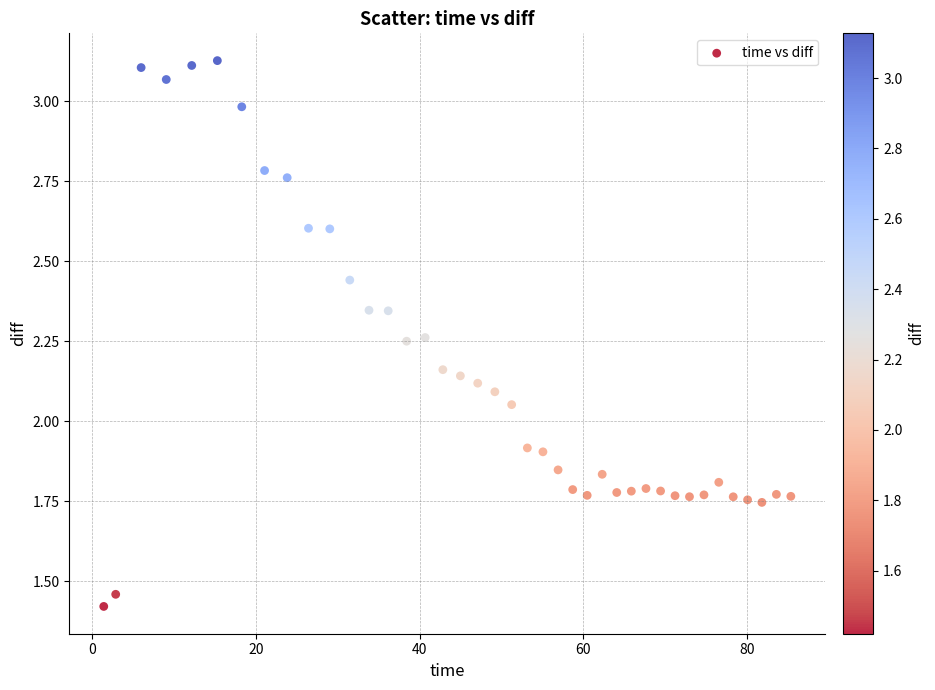

What is the range of X values (max minus min)?

83.9